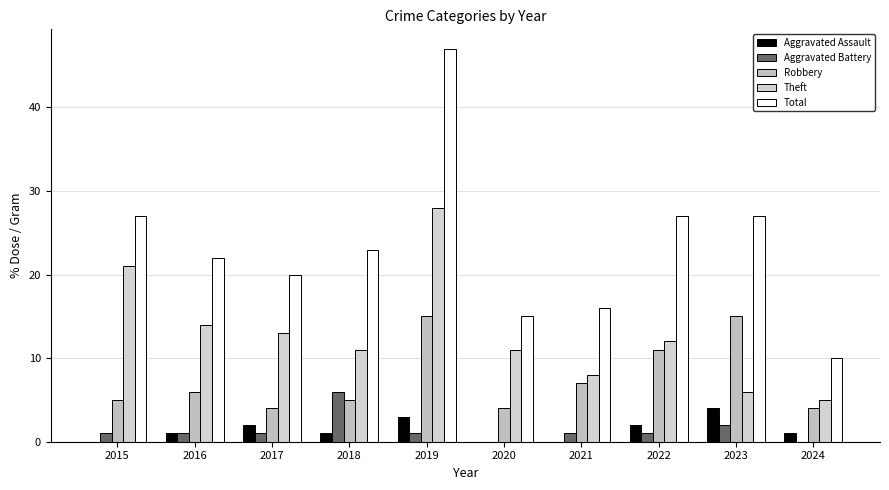

How many data points does each series have?

10